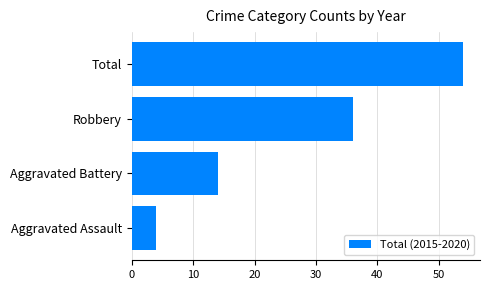

Reading bottom to top, what are all the values shown in this chart?

Aggravated Assault=4	Aggravated Battery=14	Robbery=36	Total=54